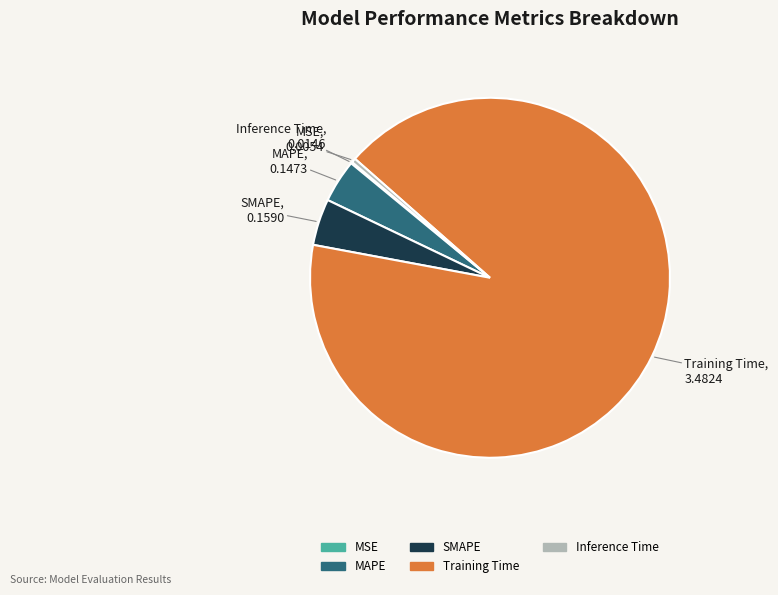

Do SMAPE and Inference Time together represent more than half of the pie?

No